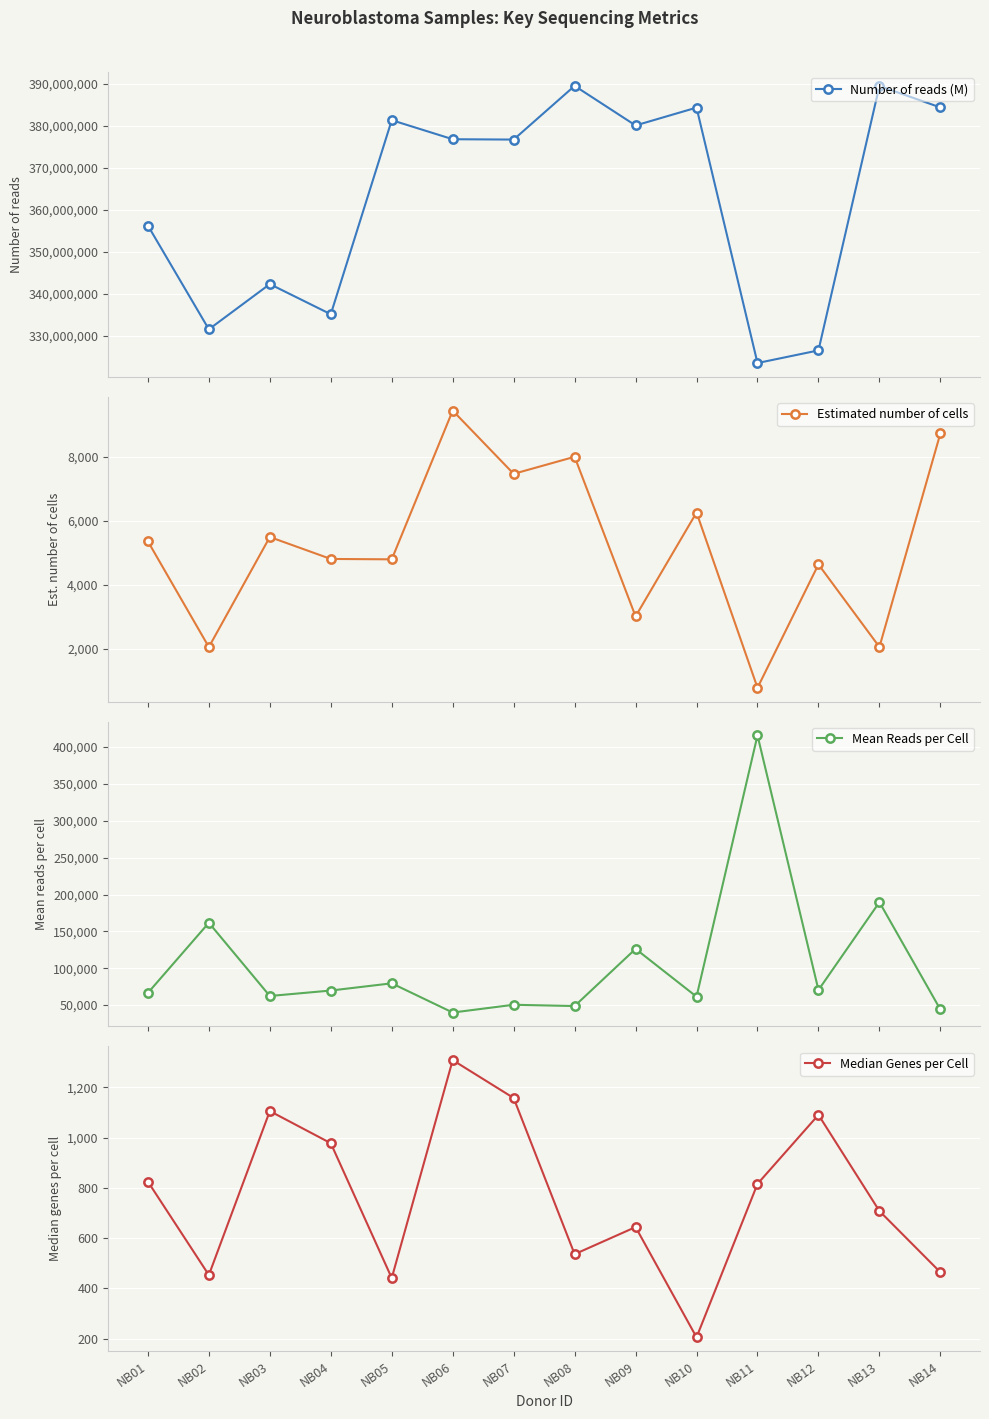

What is the sum of all Number of reads (M) values?

5078106792